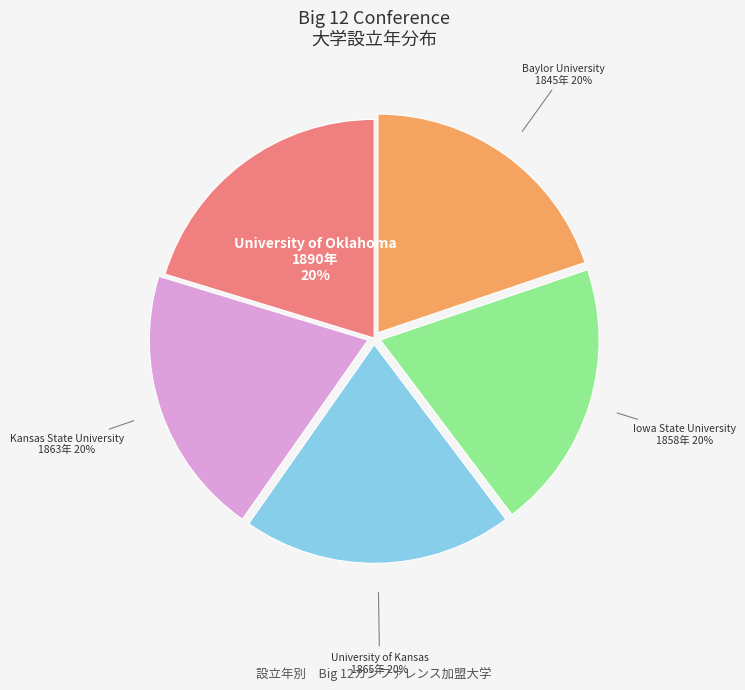

Does any single category account for the majority?

No